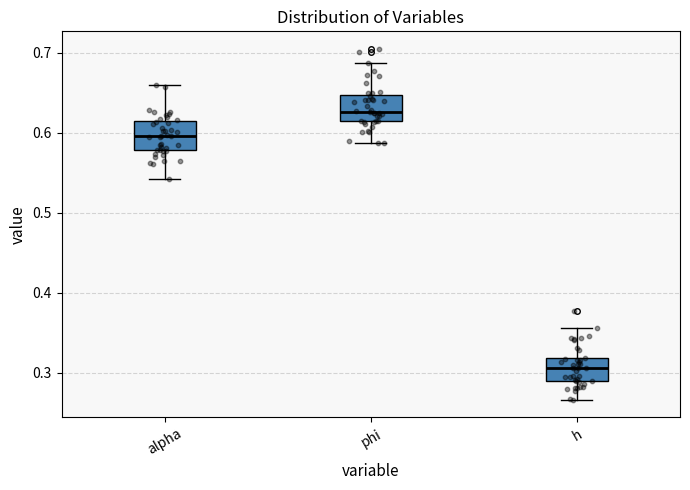

Reading left to right, read every box against the y-axis: the position of its median line, the range the box covers, and the ends of its whiskers. The values are not printed on the chart, so give them approximately, as read against the axis.

alpha: median 0.60, box 0.58 to 0.61, whiskers 0.54 to 0.66
phi: median 0.63, box 0.61 to 0.65, whiskers 0.59 to 0.69
h: median 0.31, box 0.29 to 0.32, whiskers 0.27 to 0.36